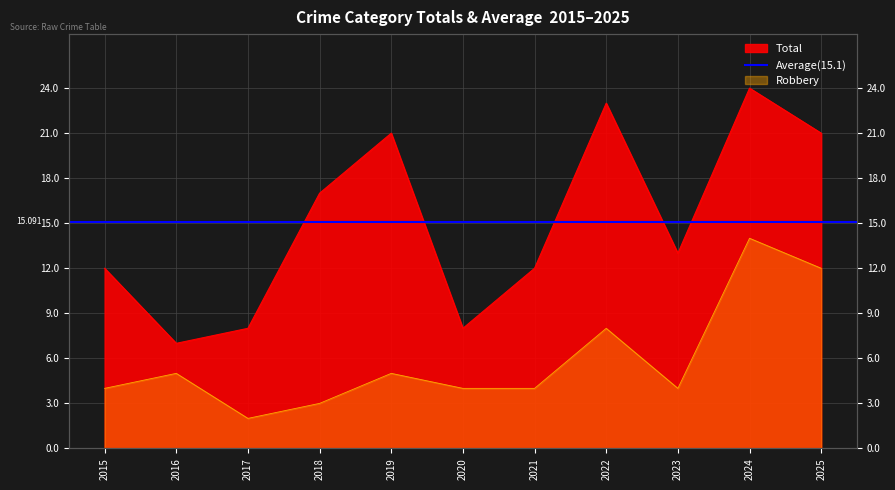

How many distinct data groups are displayed?

2